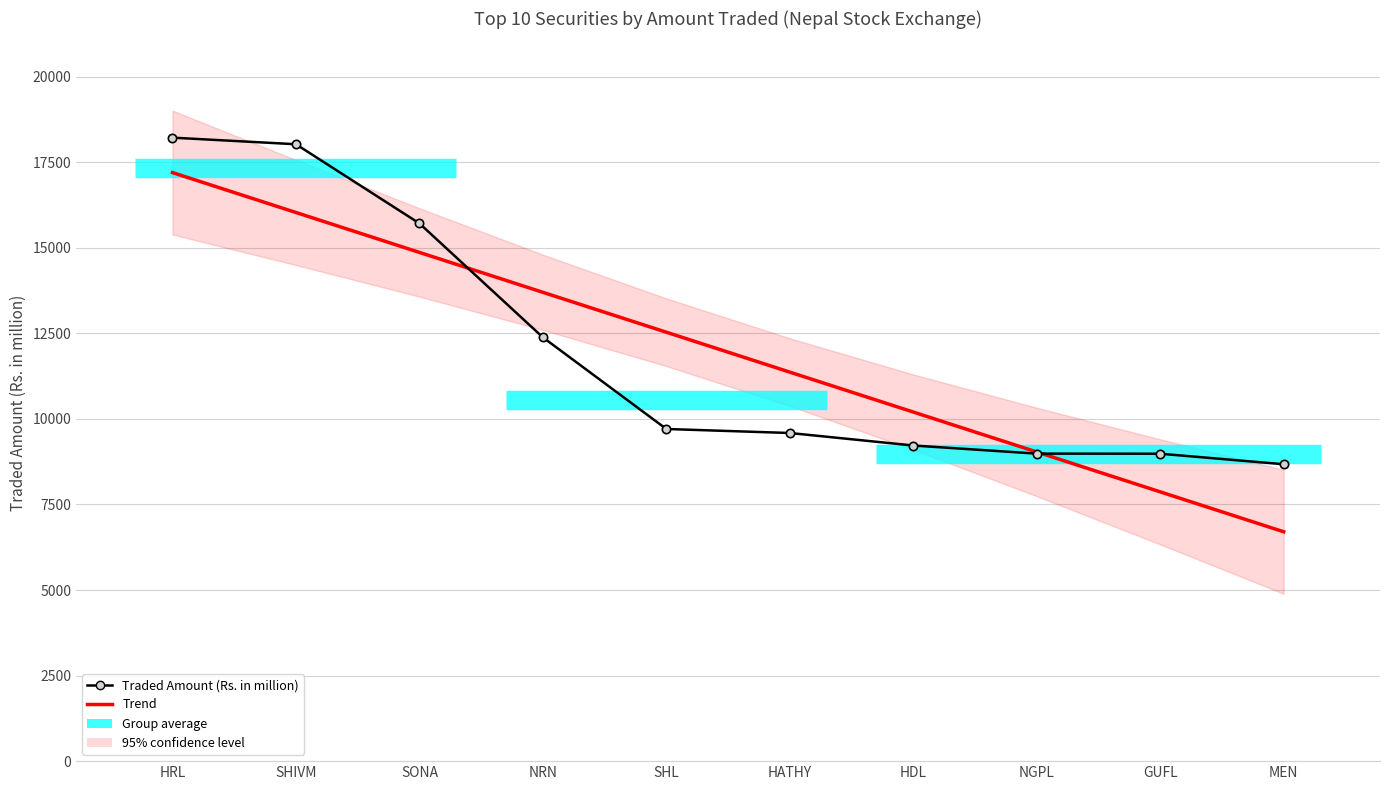

Which has a higher value, SHL or MEN?

SHL